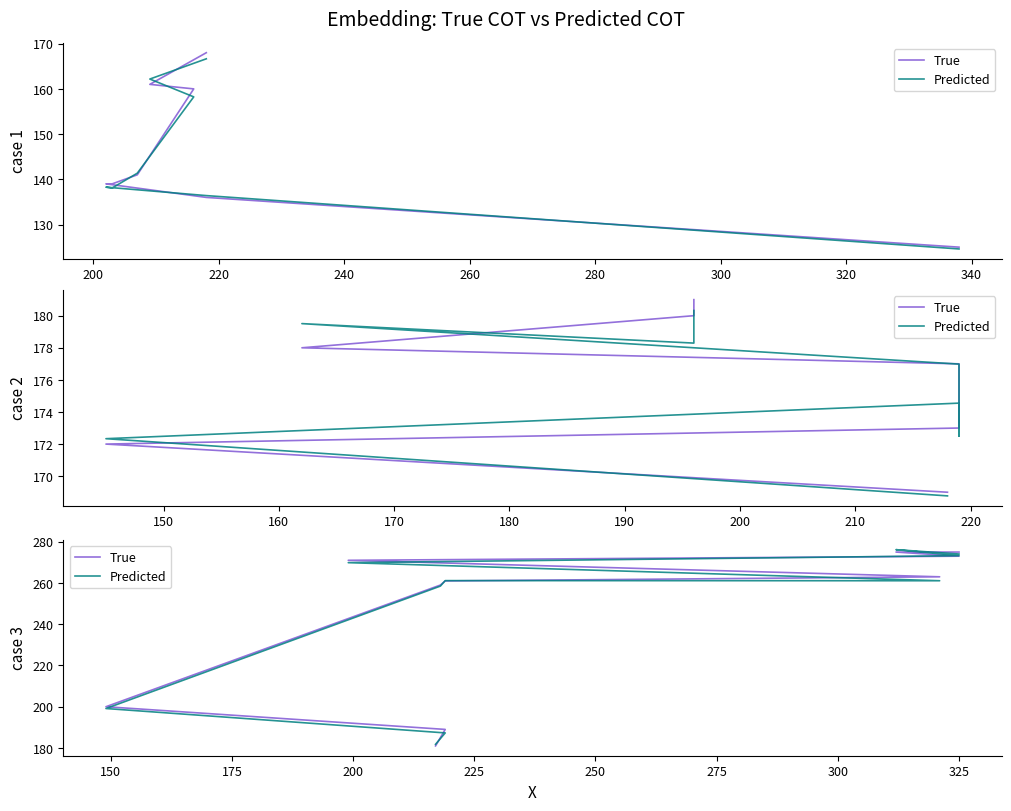

What is the value of the True point at the 10th from the left?

275.0